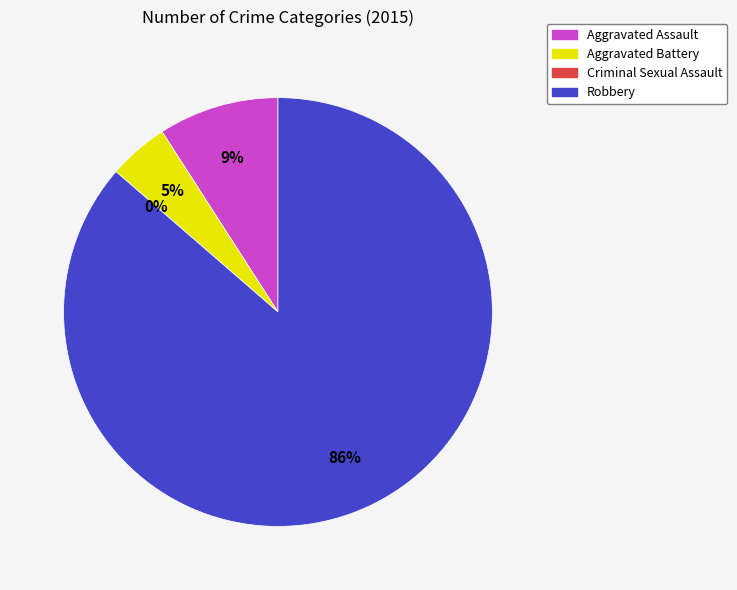

To the nearest percent, what is the combined percentage of Aggravated Battery and Robbery?

91%